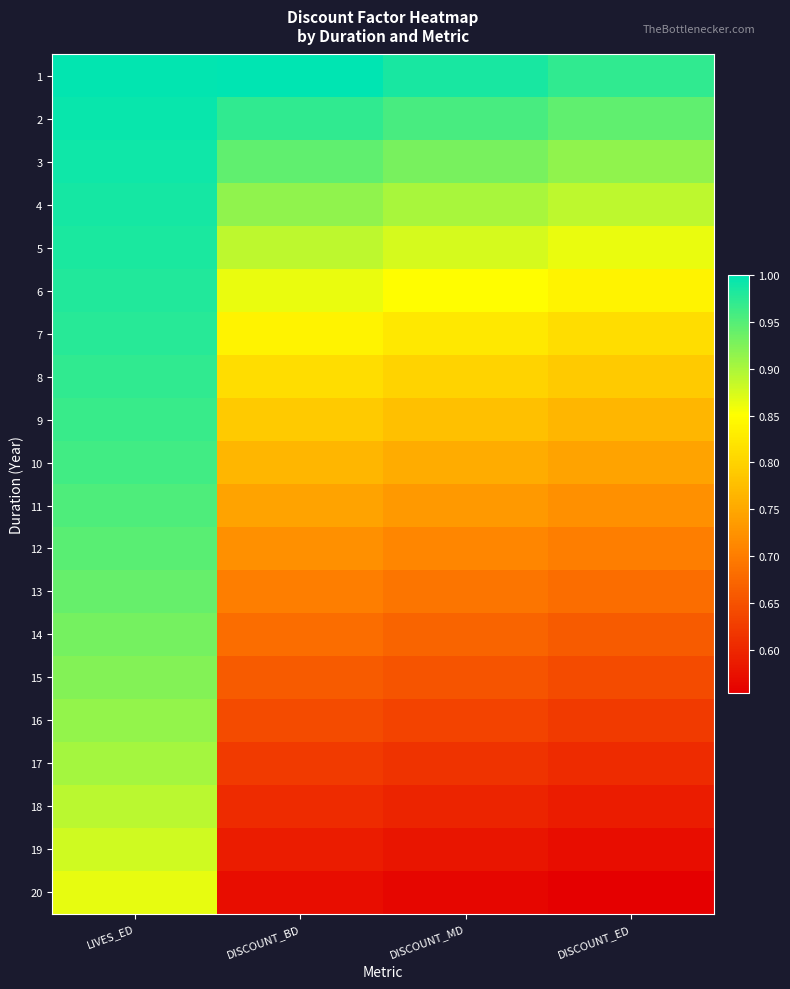

What is the spread (max minus min) of values at LIVES_ED?

0.1